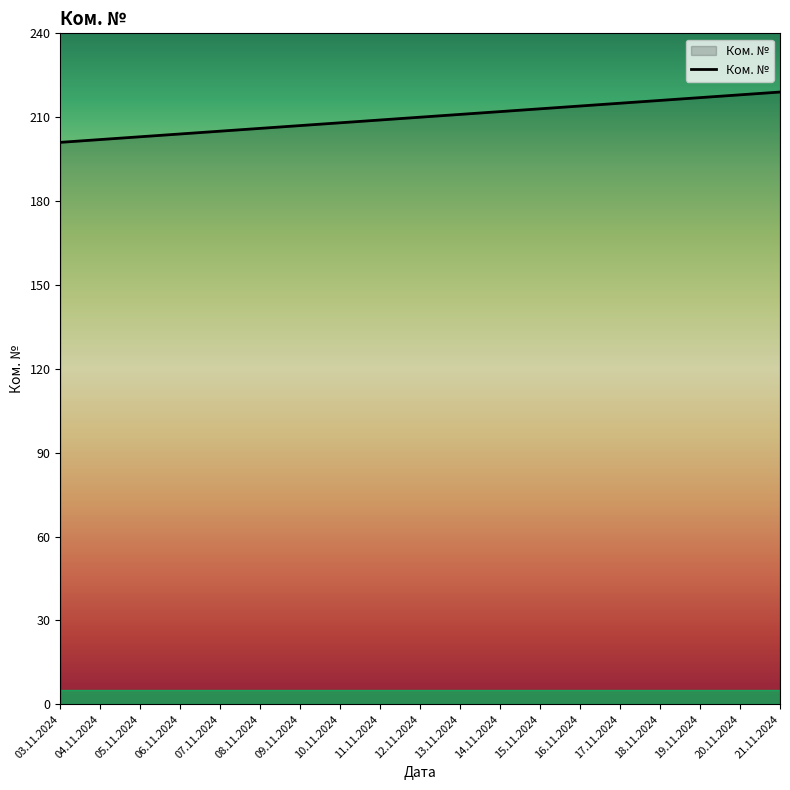

The value at 15.11.2024 is 352. True or false?

False